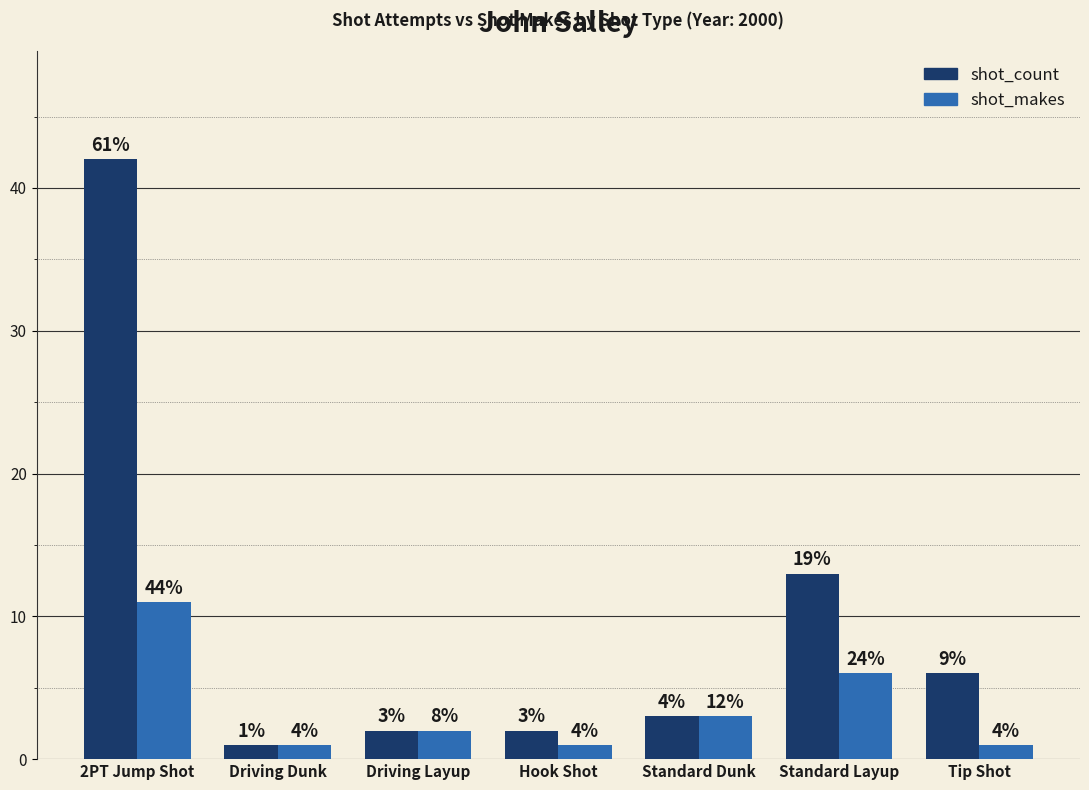

Which series has the widest spread of values?

shot_count